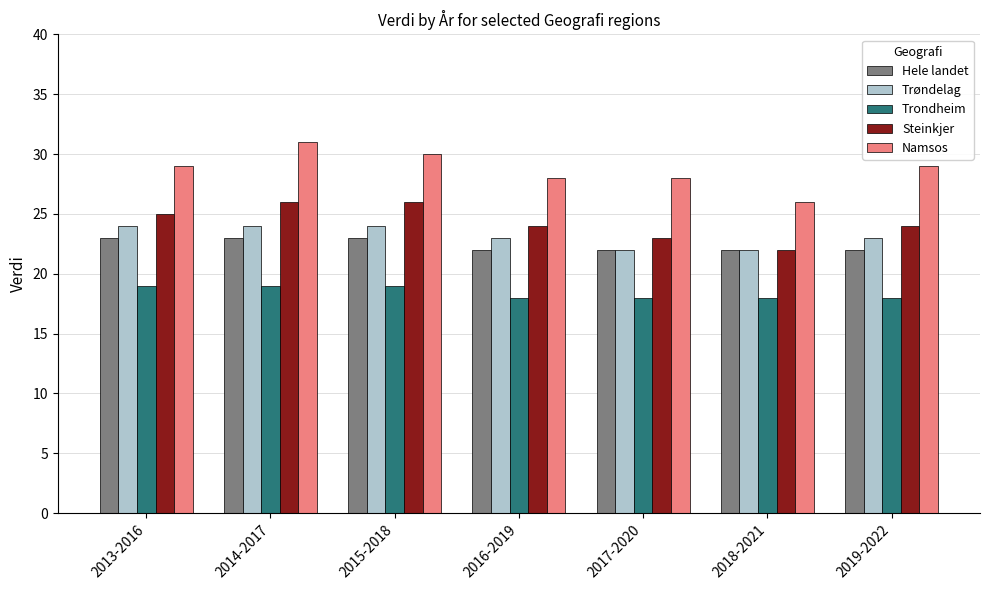

What is the difference between the highest and lowest values at 2019-2022?

11